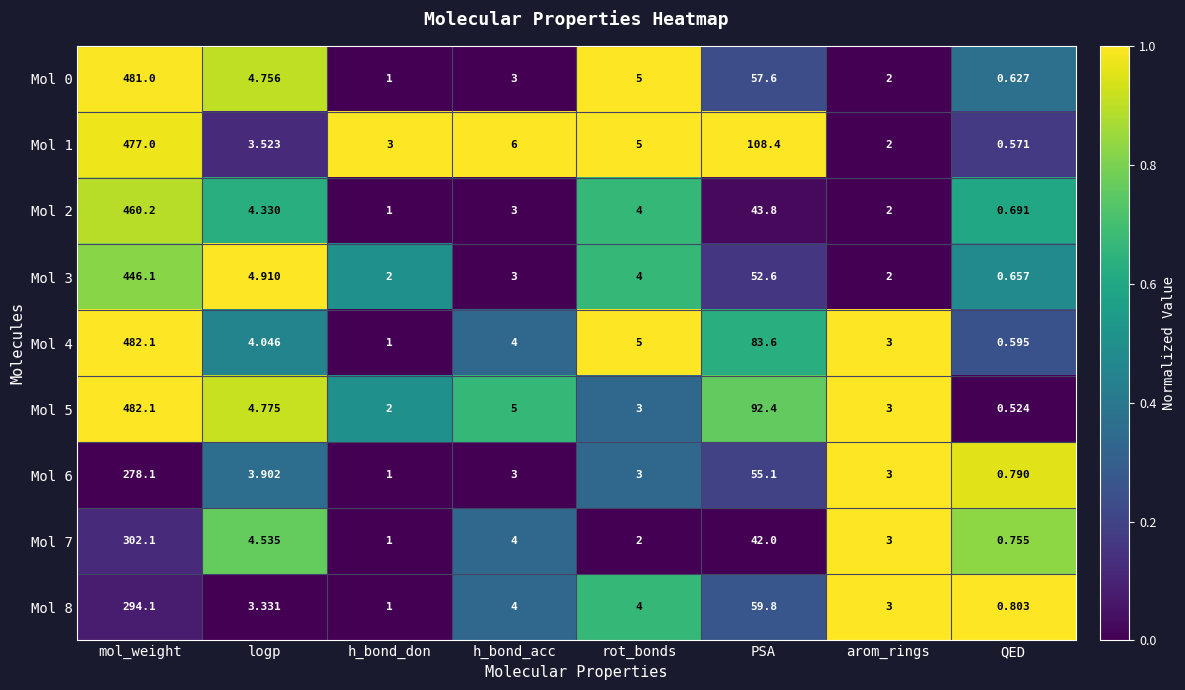

At which label does Mol 0 first exceed 4?

mol_weight